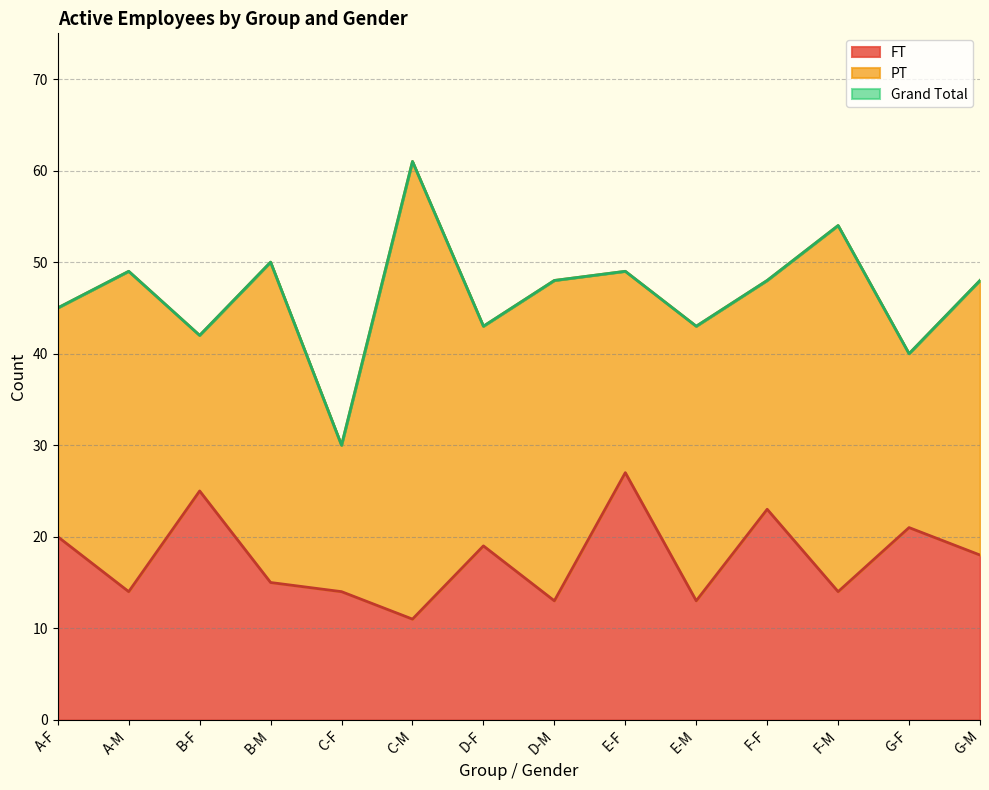

What value does the FT series have at C-F, to the nearest 10?

10